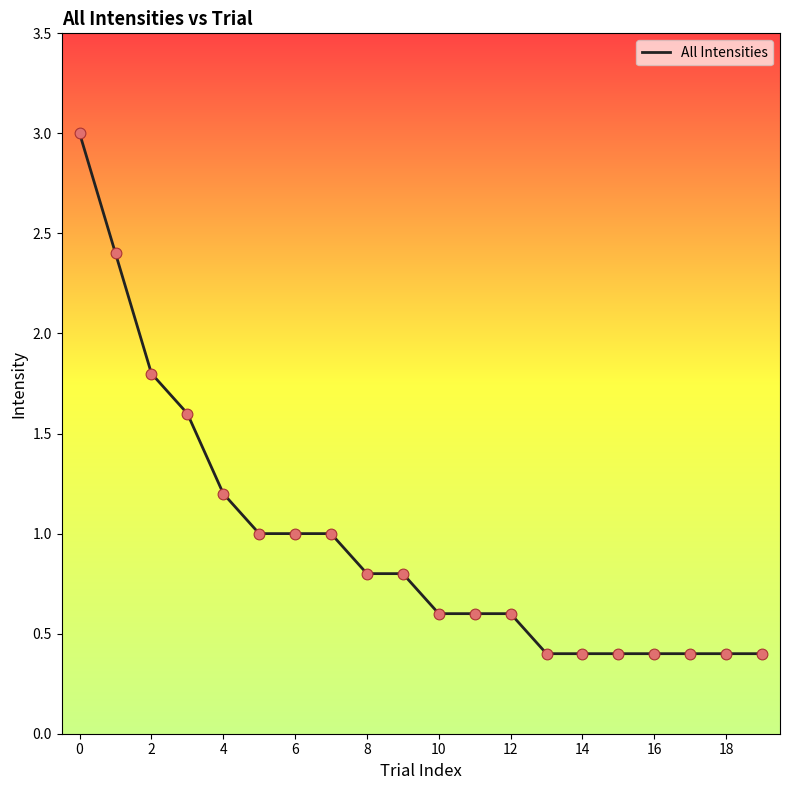

What is the difference between the maximum and minimum values?

2.6